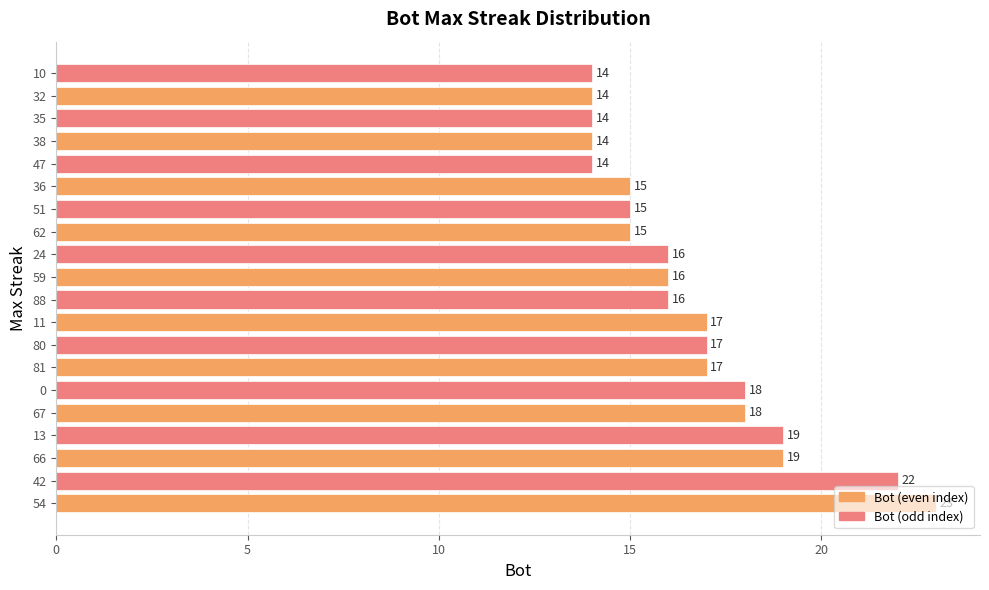

How many data points are less than 16?

8